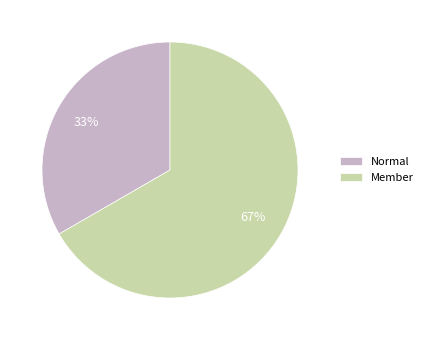

How many segments does this pie chart have?

2